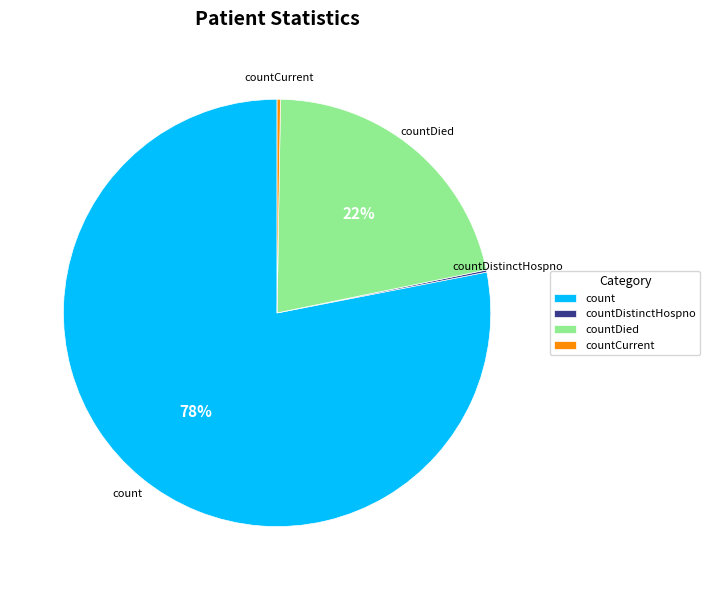

The countDied slice represents 22% of the pie. True or false?

True